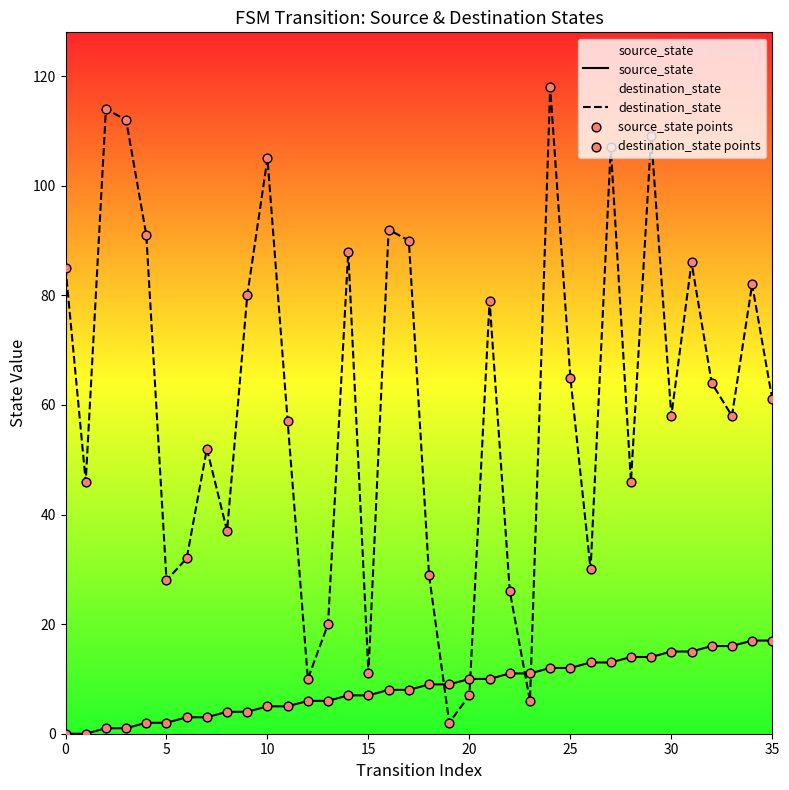

Is the value of source_state at 21 greater than the value of source_state points at 28?

No